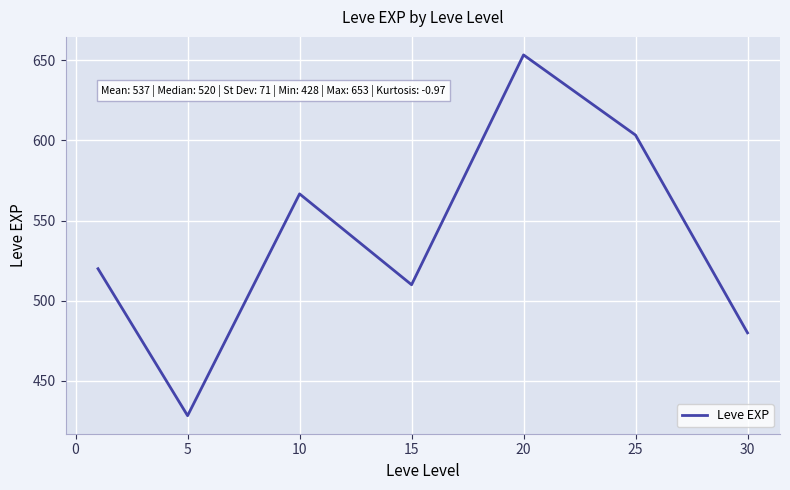

How many interior local valleys (lower than both neighbors) does the data have?

2